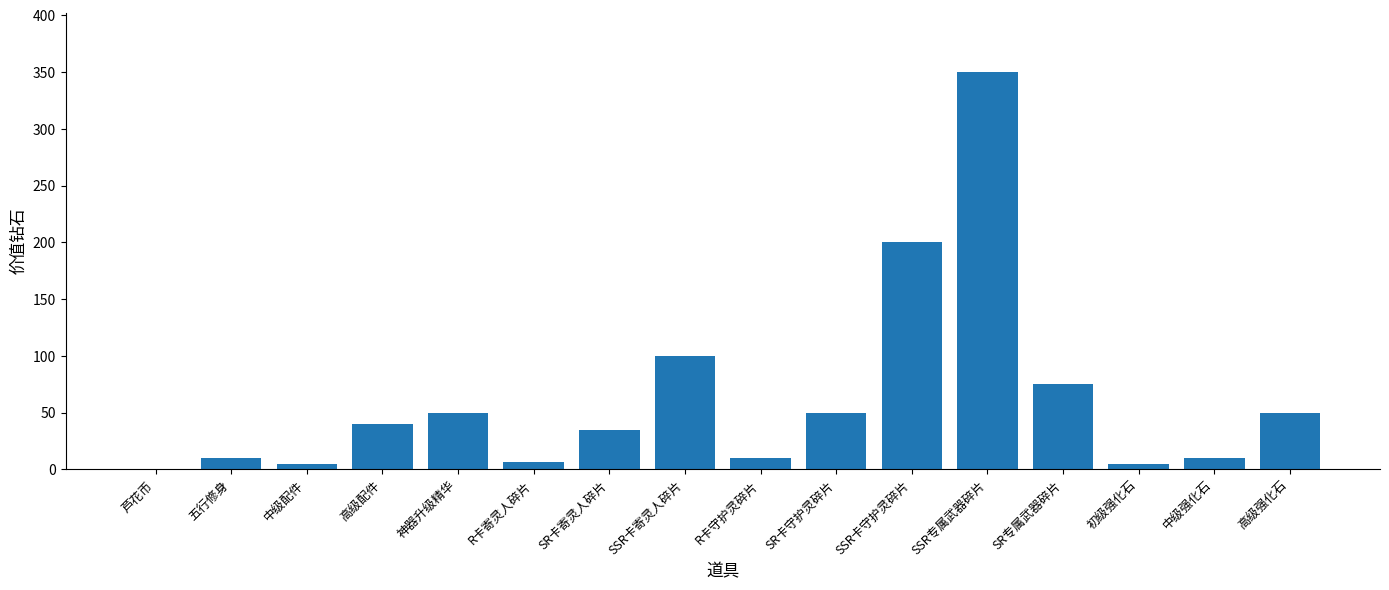

Is it true that the value at R卡寄灵人碎片 is 7.0?

True